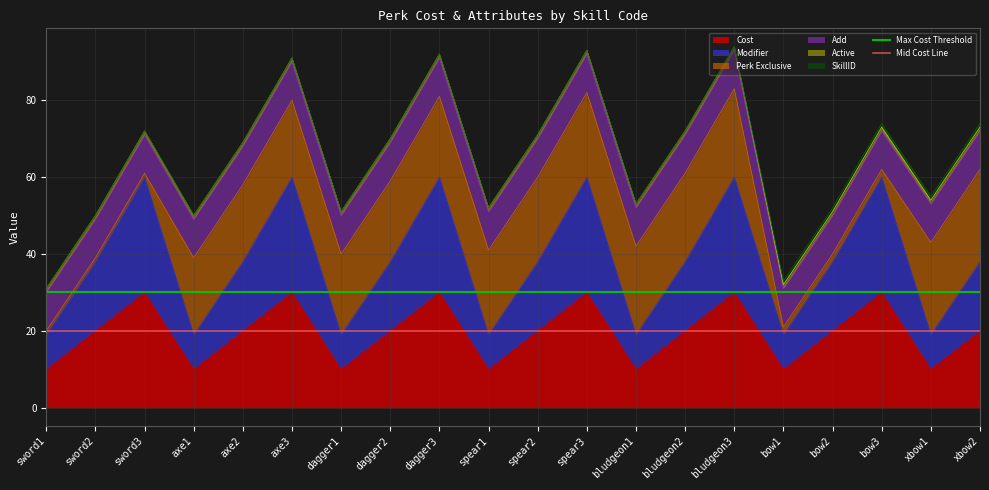

The value of Cost at bow3 is 20. True or false?

False